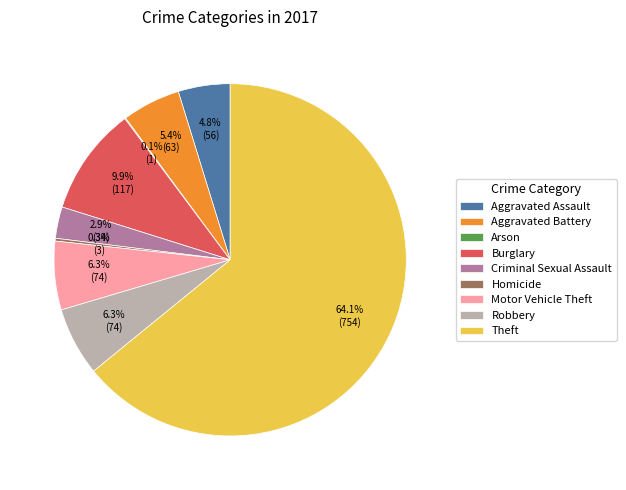

Which slice is the largest?

Theft